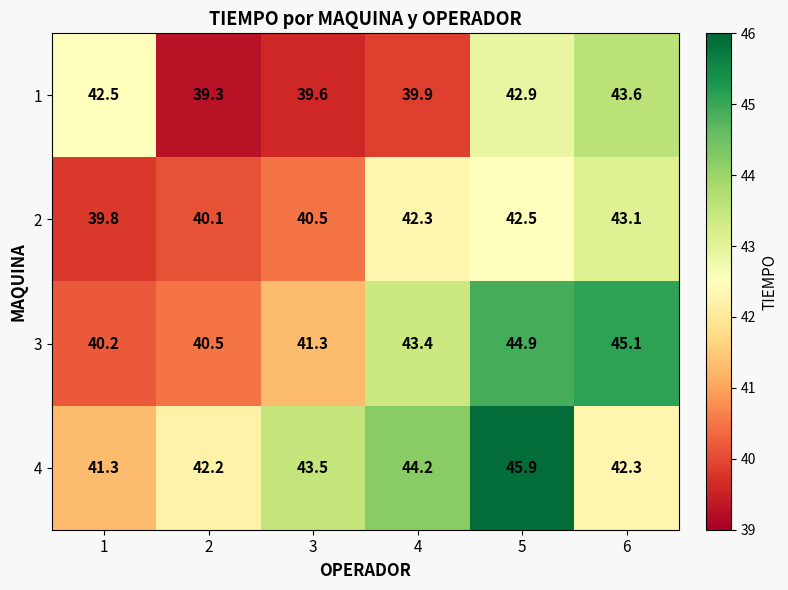

What is the minimum value shown in the chart?

39.3